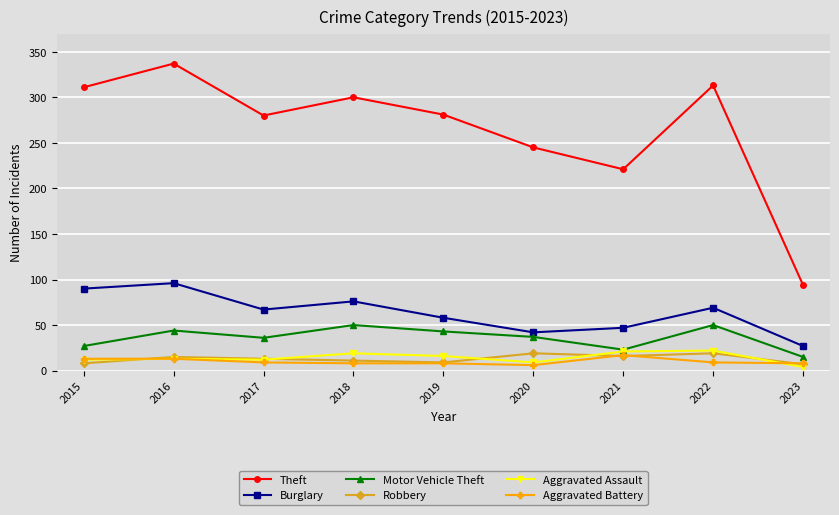

Is it true that Burglary equals 47 at 2015?

False